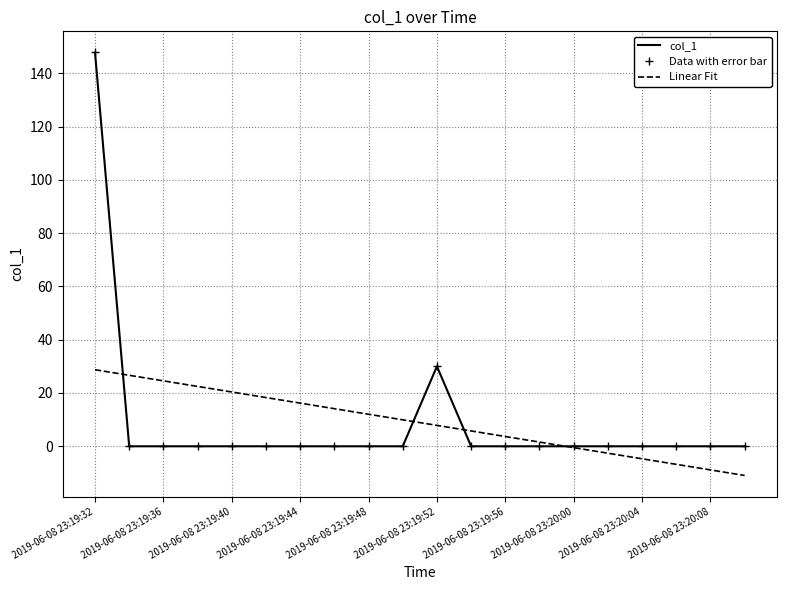

How many lines are shown in the chart?

1